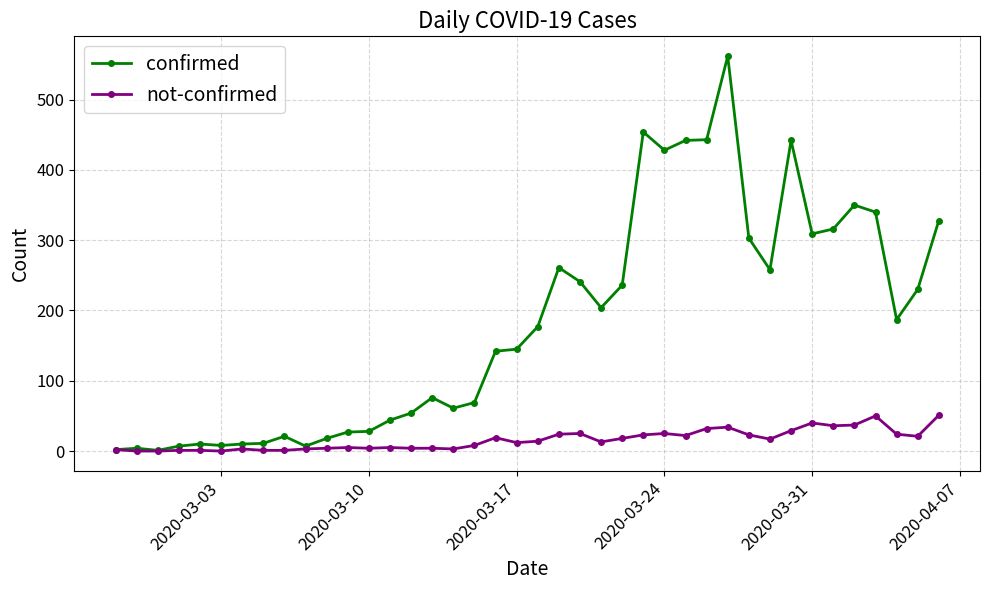

List the series in order of their peak value, highest first.

confirmed, not-confirmed